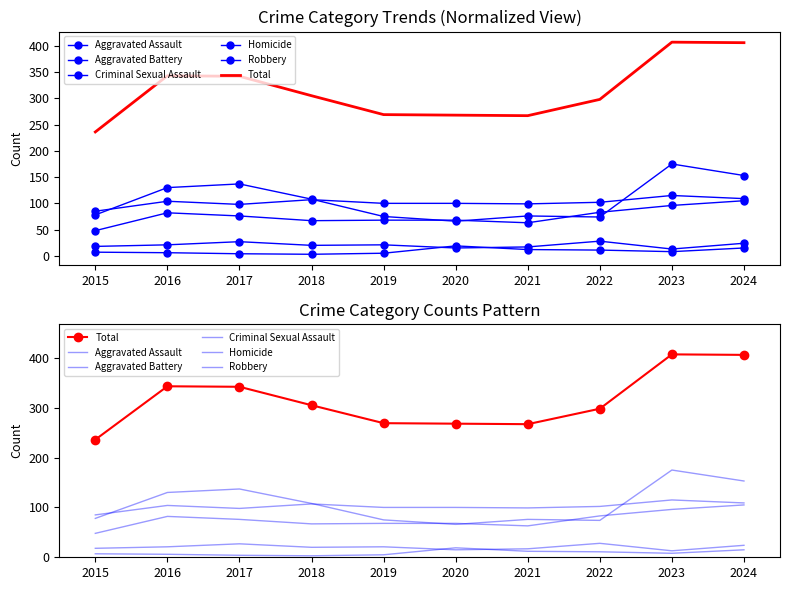

In Total, how many points are higher than both neighbors (excluding endpoints)?

2